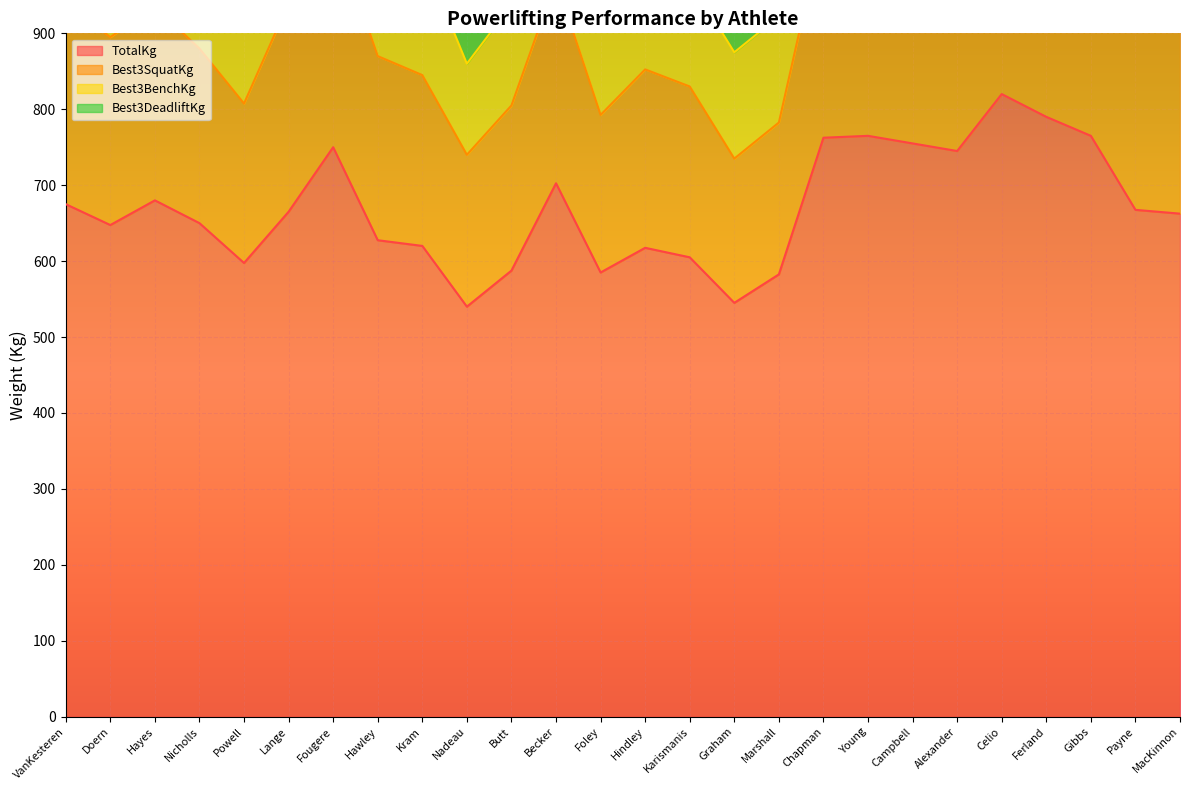

What is the highest value of the TotalKg series?

820.0